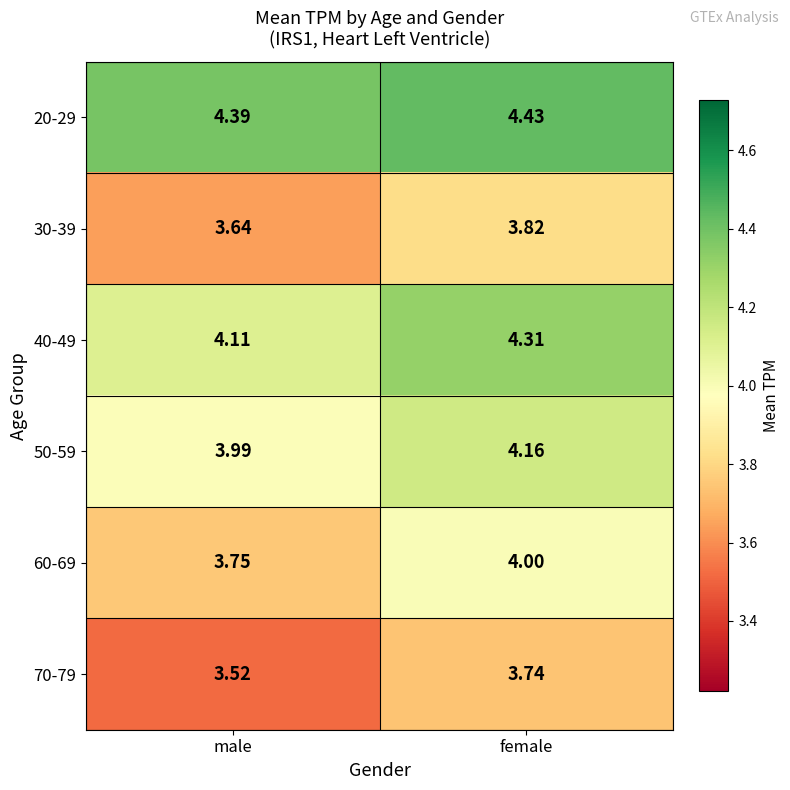

Is the value of 50-59 at female greater than the value of 60-69 at female?

Yes